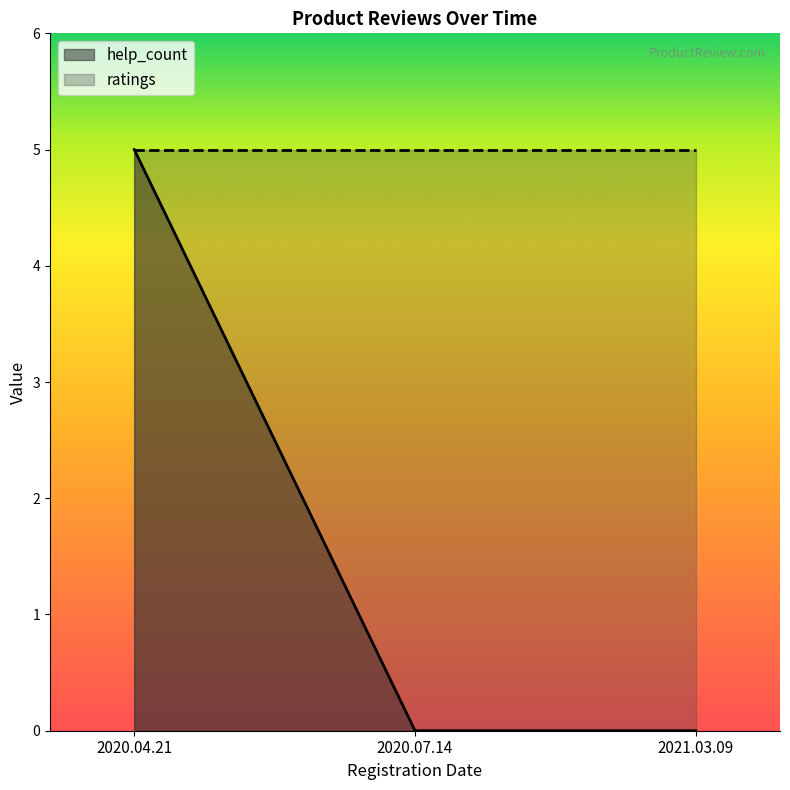

True or false: help_count has a value of 0 at 2021.03.09.

True